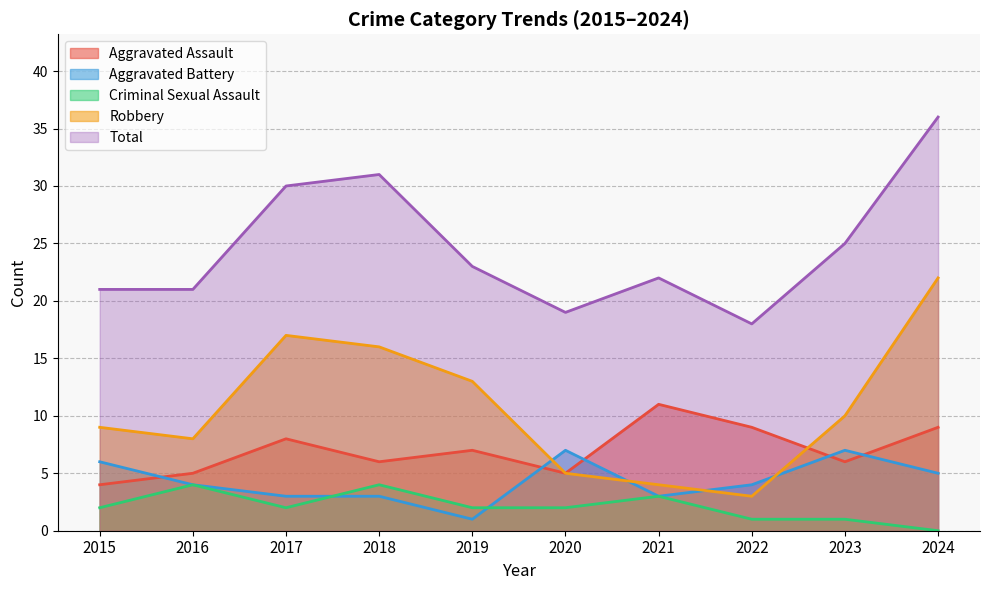

At which label is Total closest to 27?

2023